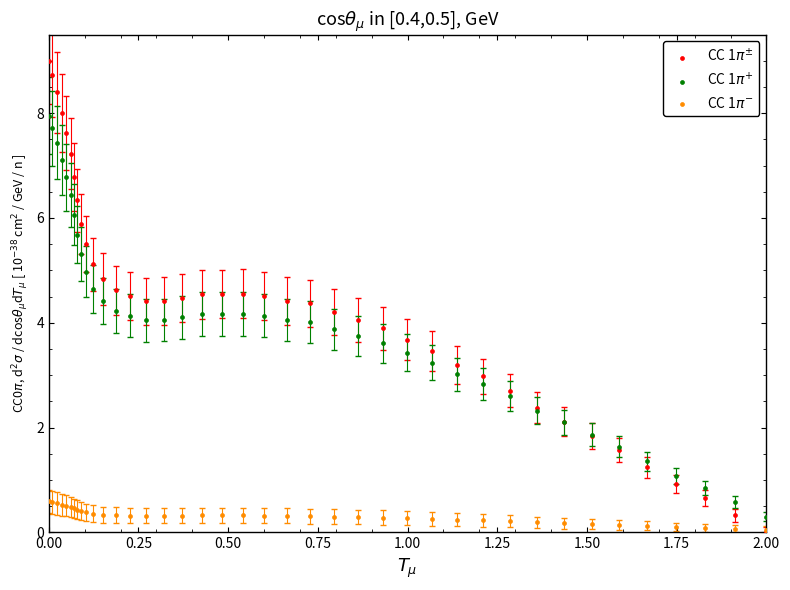

What are all the series names shown in the legend?

CC 1$\pi^{\pm}$, CC 1$\pi^{+}$, CC 1$\pi^{-}$